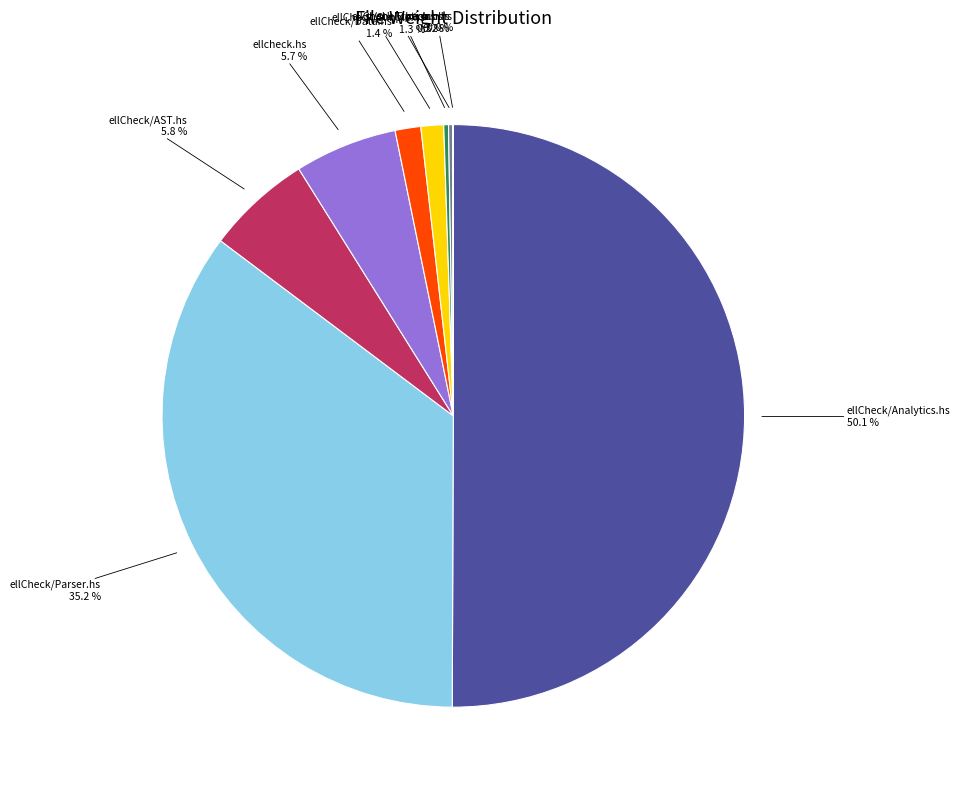

Count the number of slices in the pie.

9